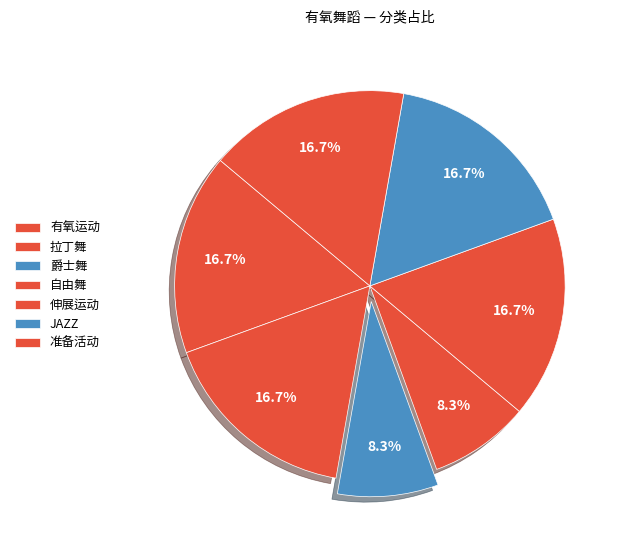

How many segments does this pie chart have?

7